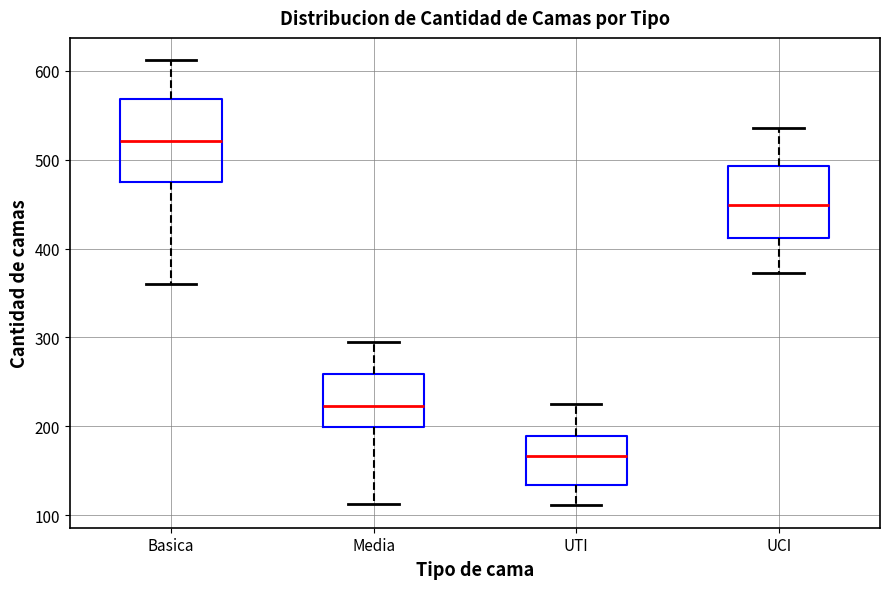

Reading left to right, read every box against the y-axis: the position of its median line, the range the box covers, and the ends of its whiskers. The values are not printed on the chart, so give them approximately, as read against the axis.

Basica: median 520, box 470 to 570, whiskers 360 to 610
Media: median 220, box 200 to 260, whiskers 110 to 300
UTI: median 170, box 130 to 190, whiskers 110 to 230
UCI: median 450, box 410 to 490, whiskers 370 to 540